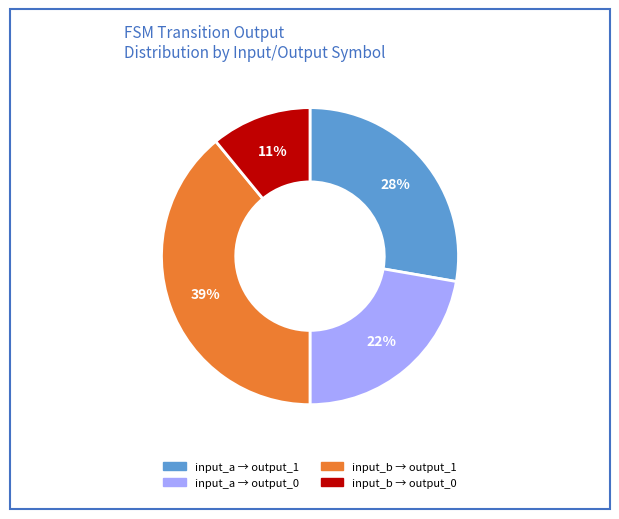

To the nearest percent, what is the average slice percentage?

25%